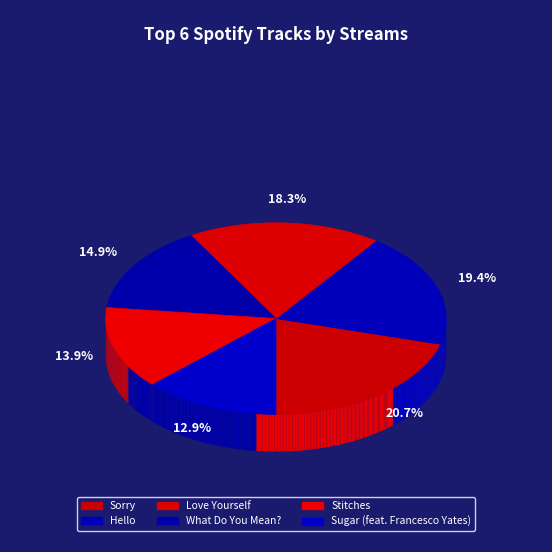

Rank the categories by value from highest to lowest.

Sorry, Hello, Love Yourself, What Do You Mean?, Stitches, Sugar (feat. Francesco Yates)